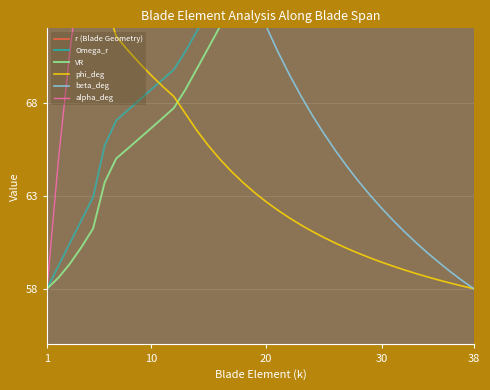

How many times do phi_deg and beta_deg cross each other?

1